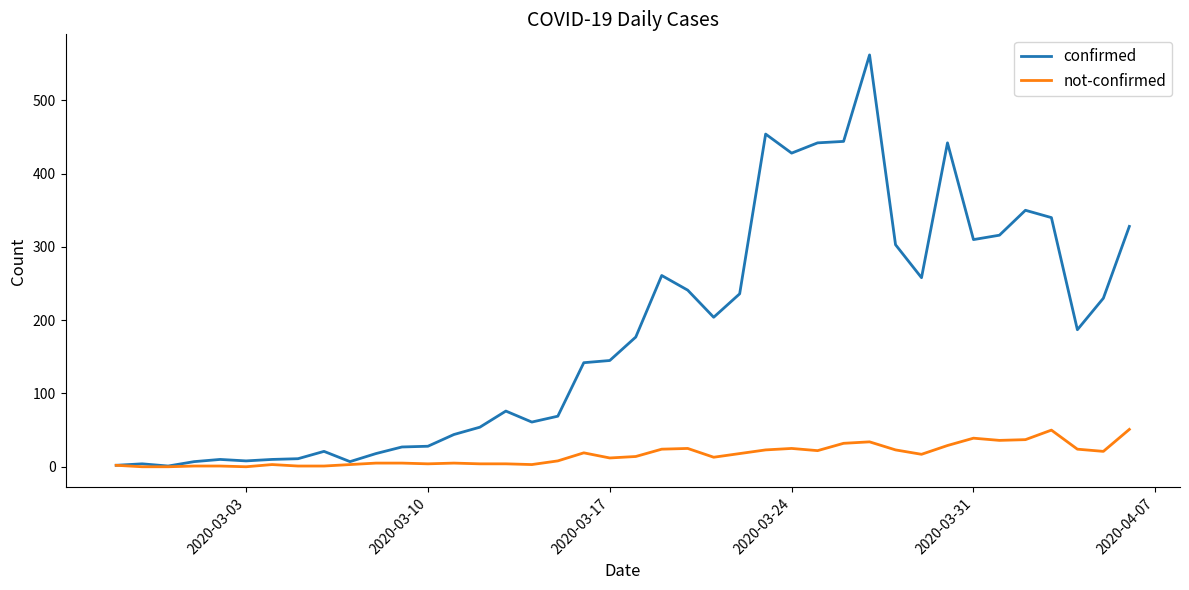

What is the highest value of the not-confirmed series?

51